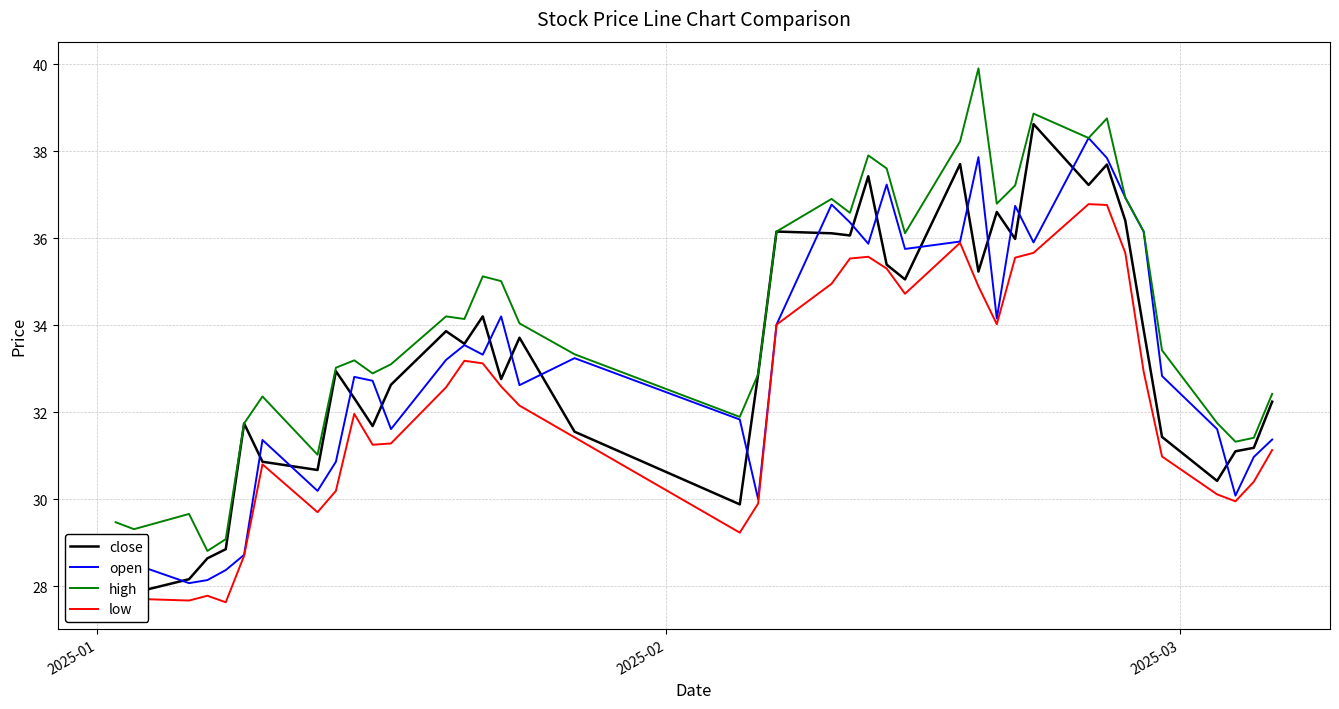

Is this an area chart (filled region under the line)?

No